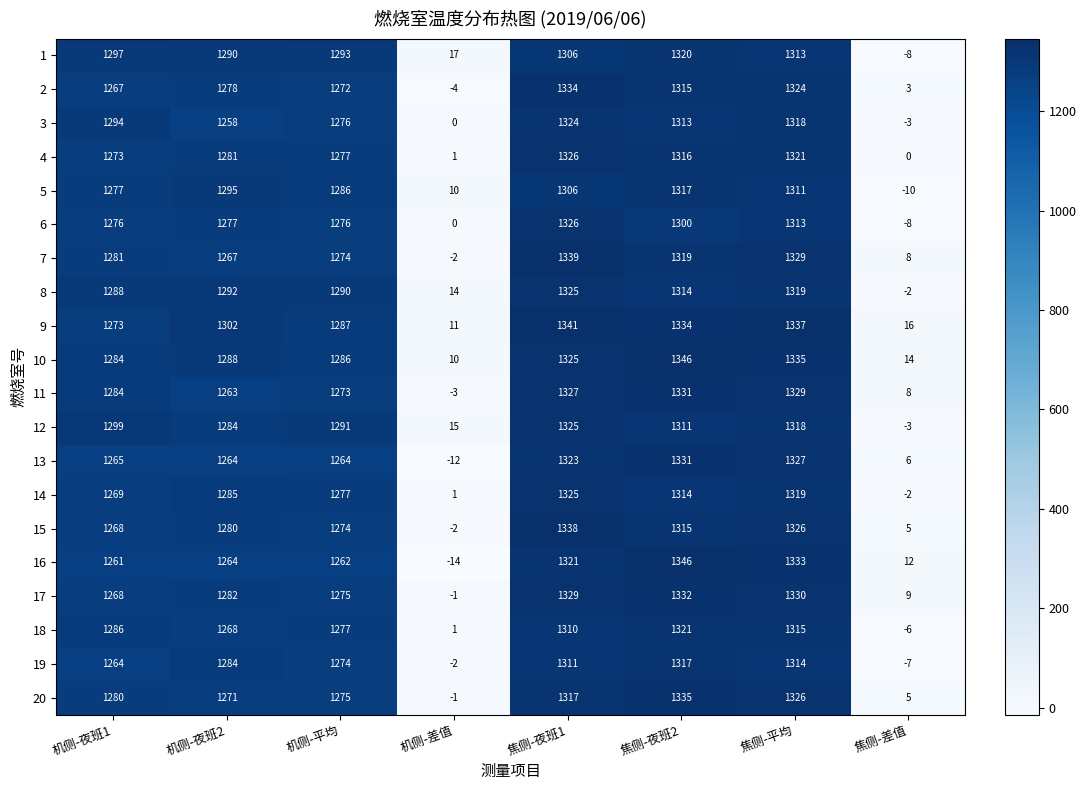

Read the 1 value at 焦侧-夜班1, to the nearest 100.

1300